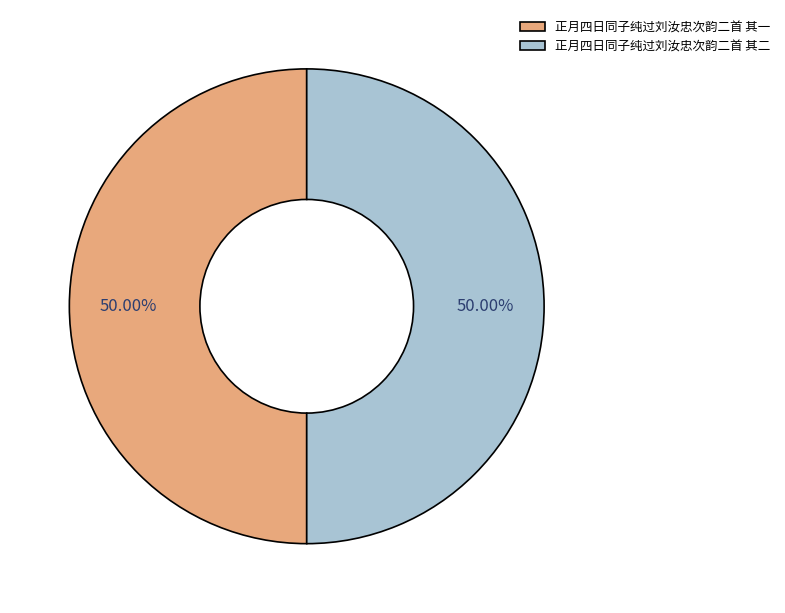

Do 正月四日同子纯过刘汝忠次韵二首 其二 and 正月四日同子纯过刘汝忠次韵二首 其一 together represent more than half of the pie?

Yes